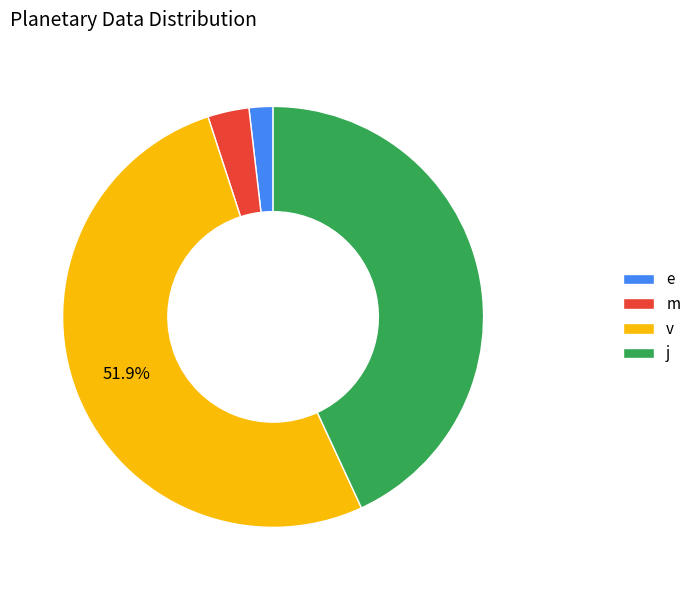

To the nearest percent, what portion does e represent?

2%